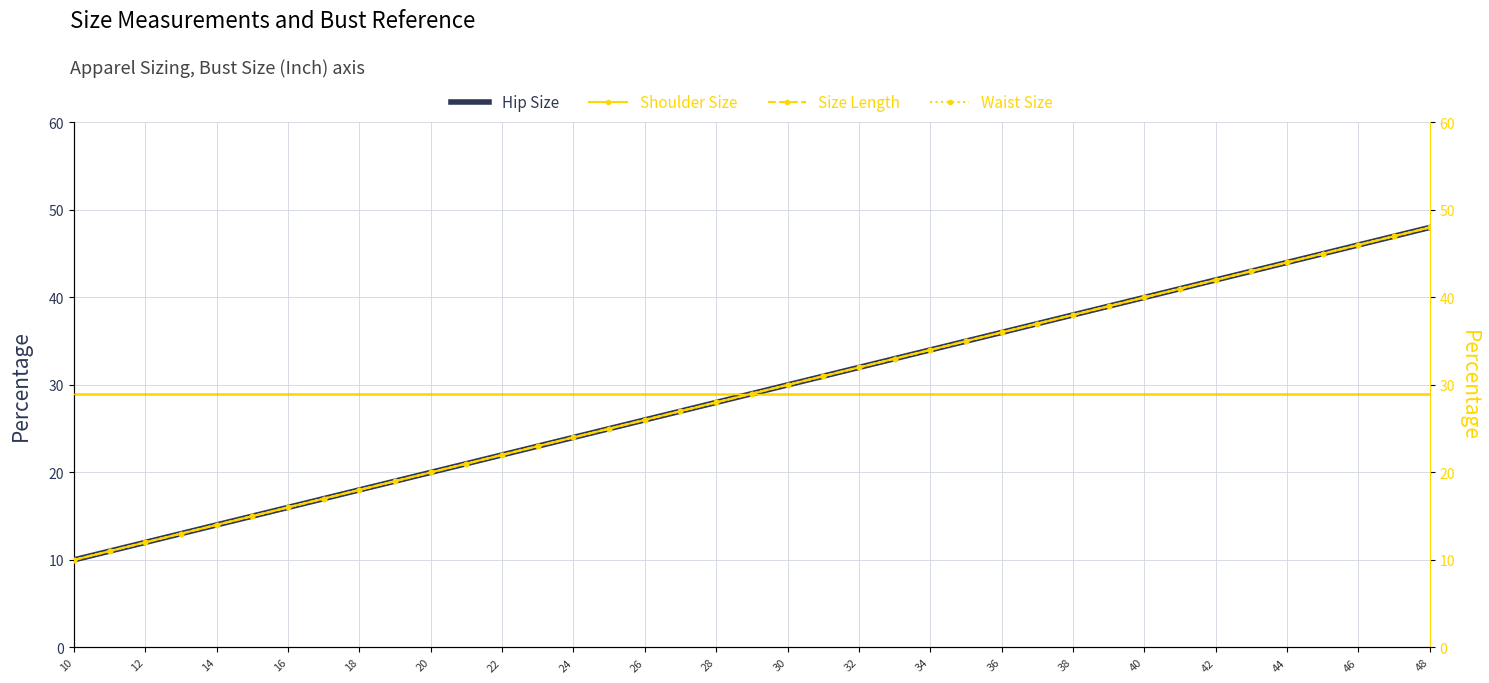

Is this an area chart (filled region under the line)?

No